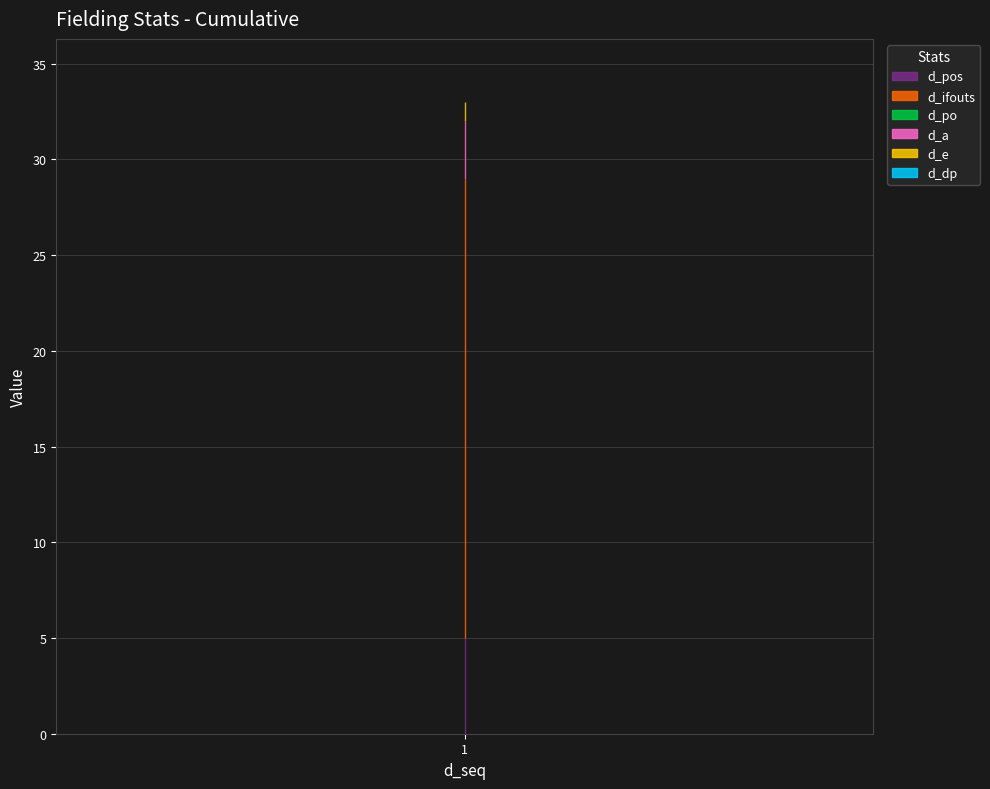

Does the chart have visible grid lines?

Yes